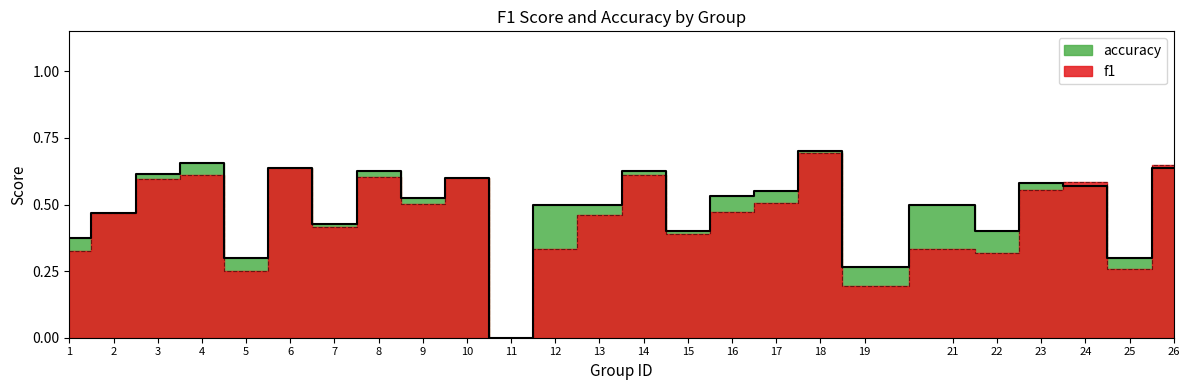

Is the value of accuracy at 6 greater than the value of f1 at 23?

Yes